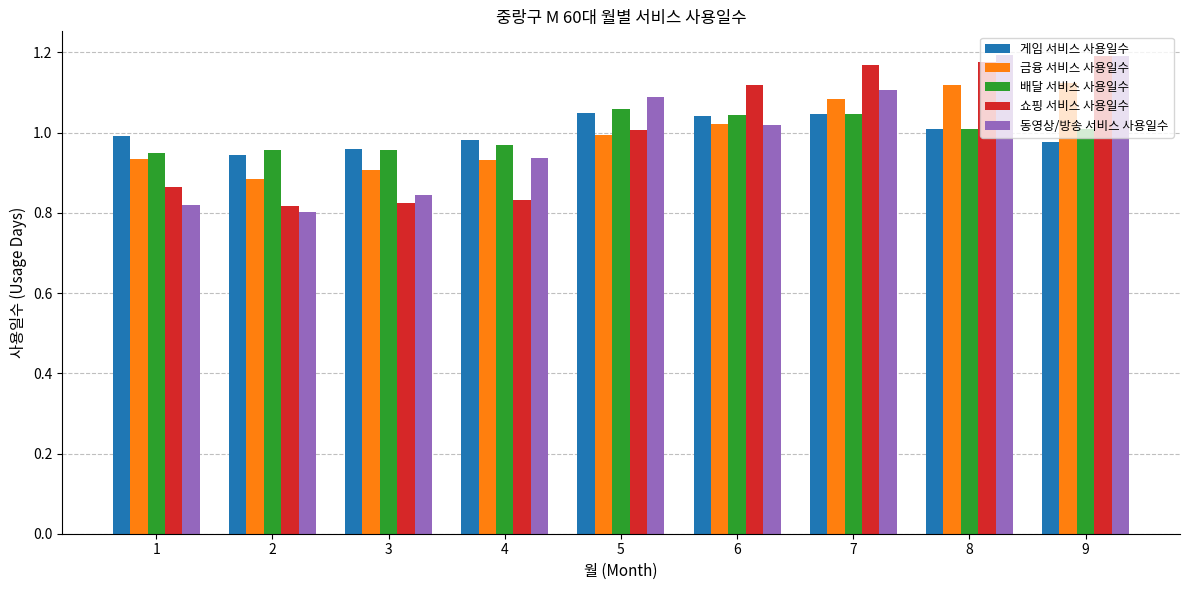

Where does the 쇼핑 서비스 사용일수 series first go above 1?

5